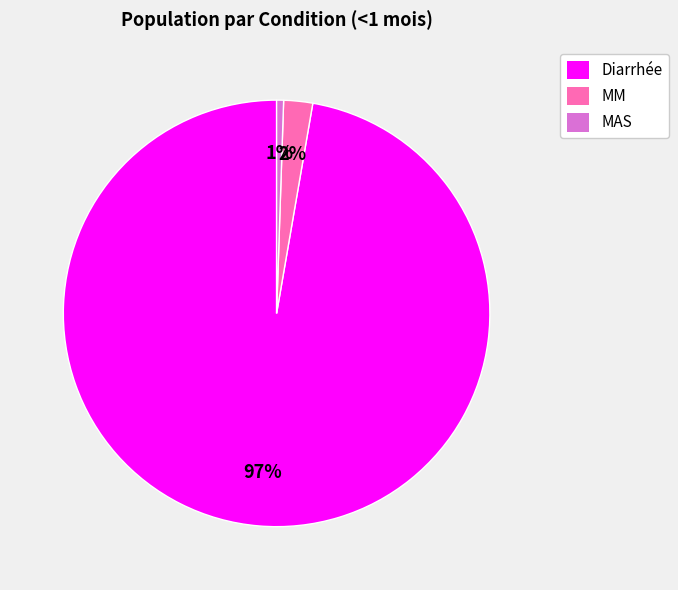

Is there any slice that represents more than half of the pie?

Yes